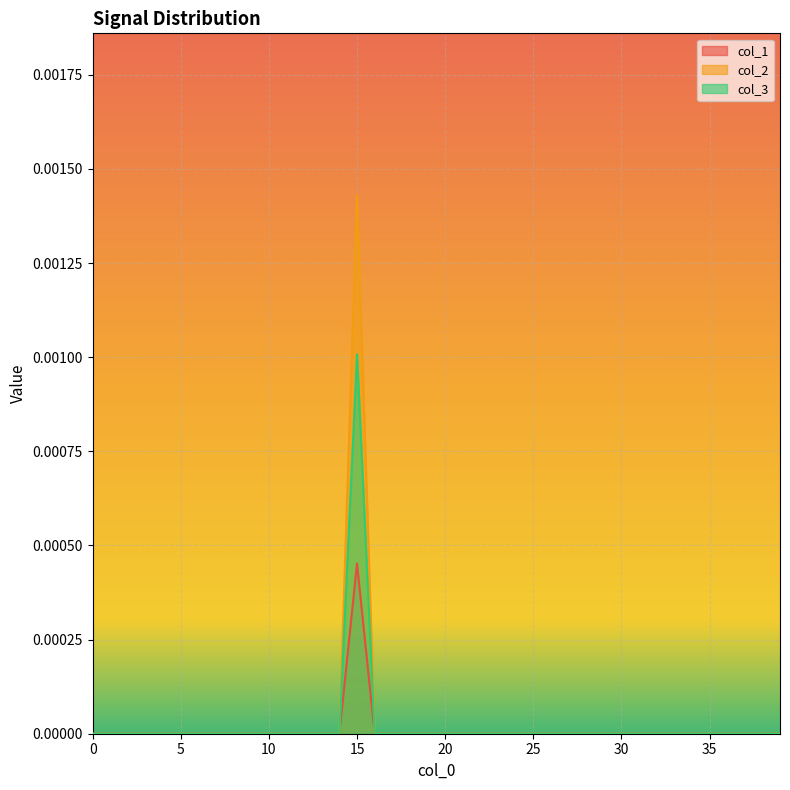

At how many categories does at least one series exceed 0?

1